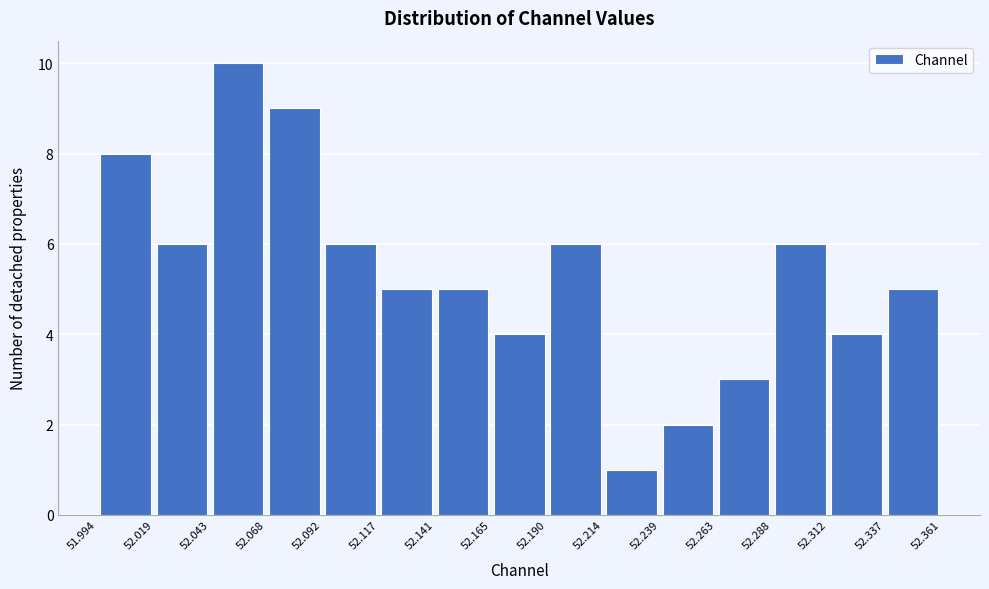

Reading left to right, transcribe this chart: for each bar, give the range it covers on the x-axis and its height. The values are not printed on the chart, so give them approximately, as read against the axis.

51.994 to 52.019: 8
52.019 to 52.043: 6
52.043 to 52.068: 10
52.068 to 52.092: 9
52.092 to 52.117: 6
52.117 to 52.141: 5
52.141 to 52.165: 5
52.165 to 52.190: 4
52.190 to 52.214: 6
52.214 to 52.239: 1
52.239 to 52.263: 2
52.263 to 52.288: 3
52.288 to 52.312: 6
52.312 to 52.337: 4
52.337 to 52.361: 5